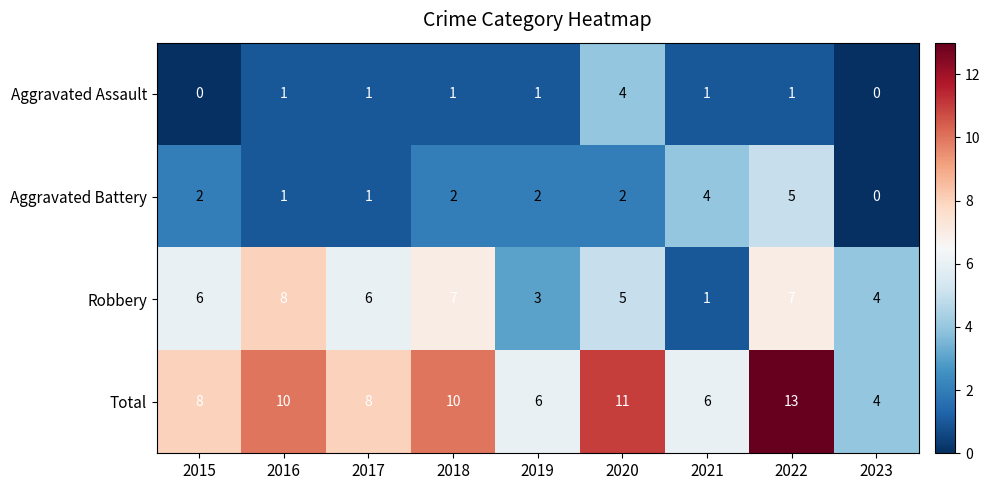

Count the Total values in the range 6 to 10.

6